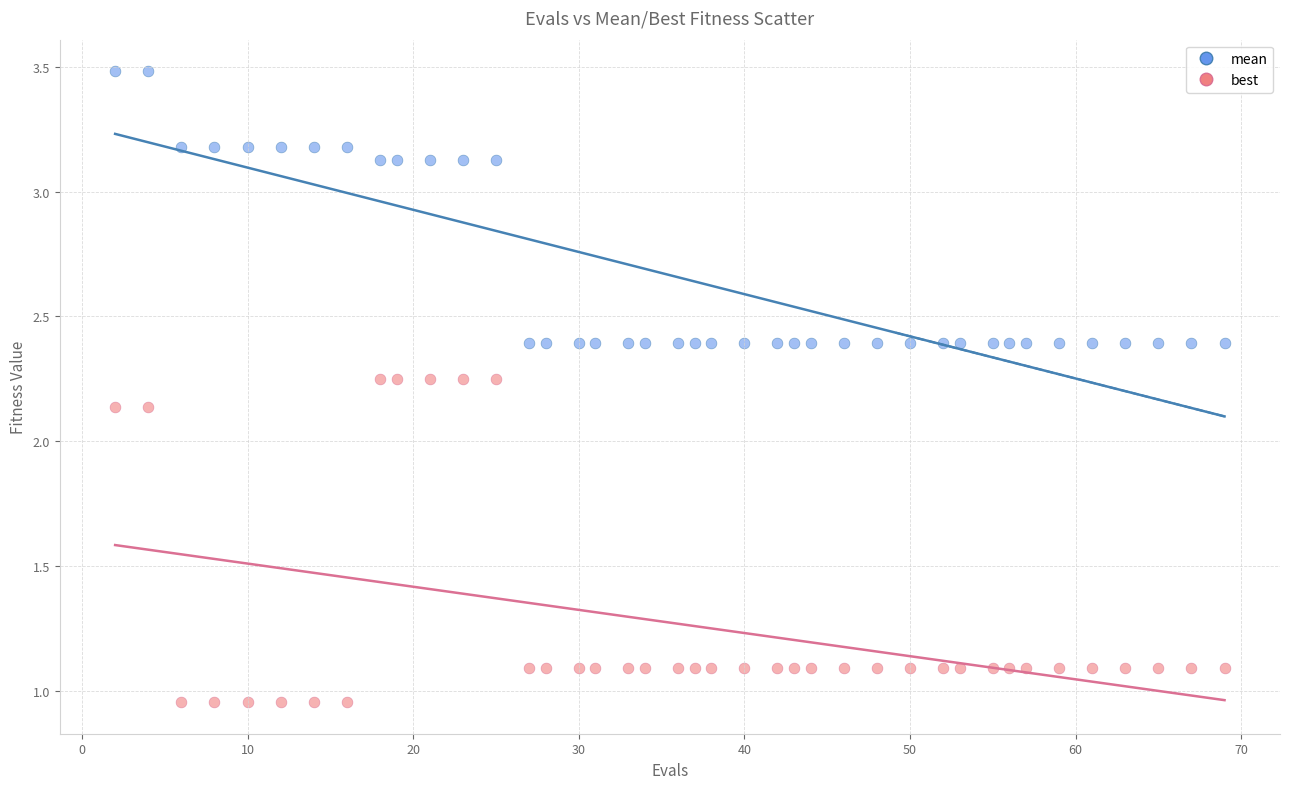

Which series reaches the minimum Y coordinate?

best